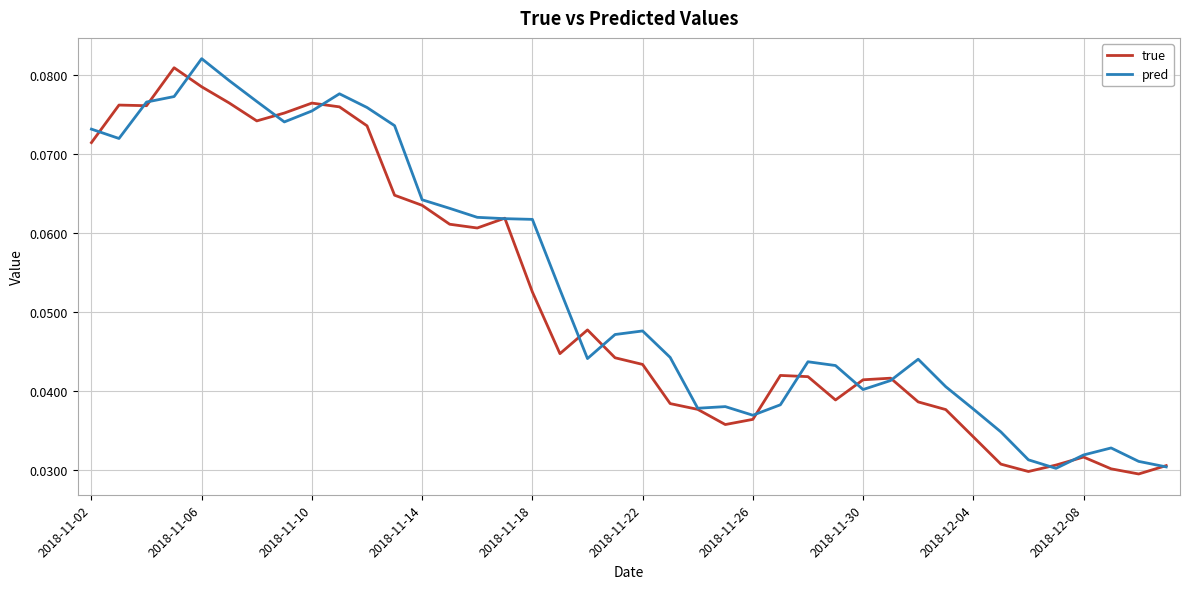

What are all the series names shown in the legend?

true, pred